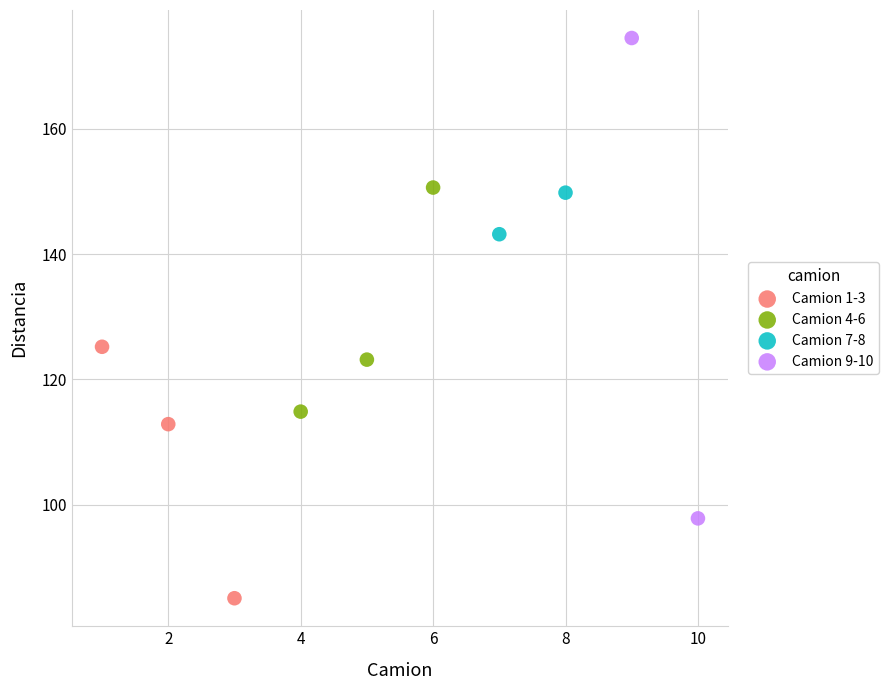

Which series reaches the maximum Y coordinate?

Camion 9-10